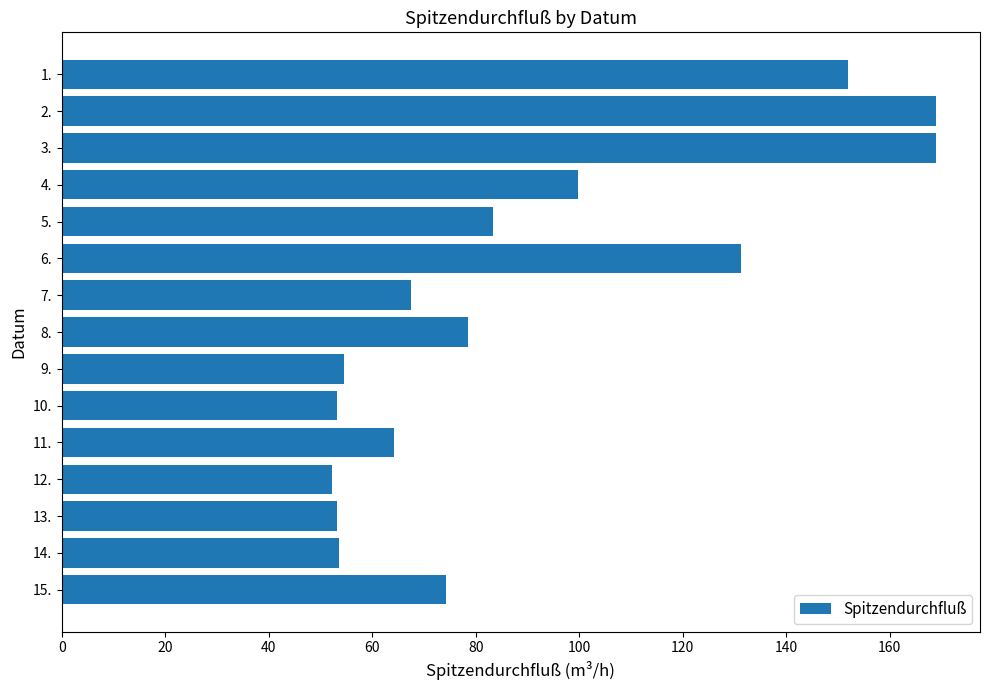

The value at 11. is 64.2. True or false?

True